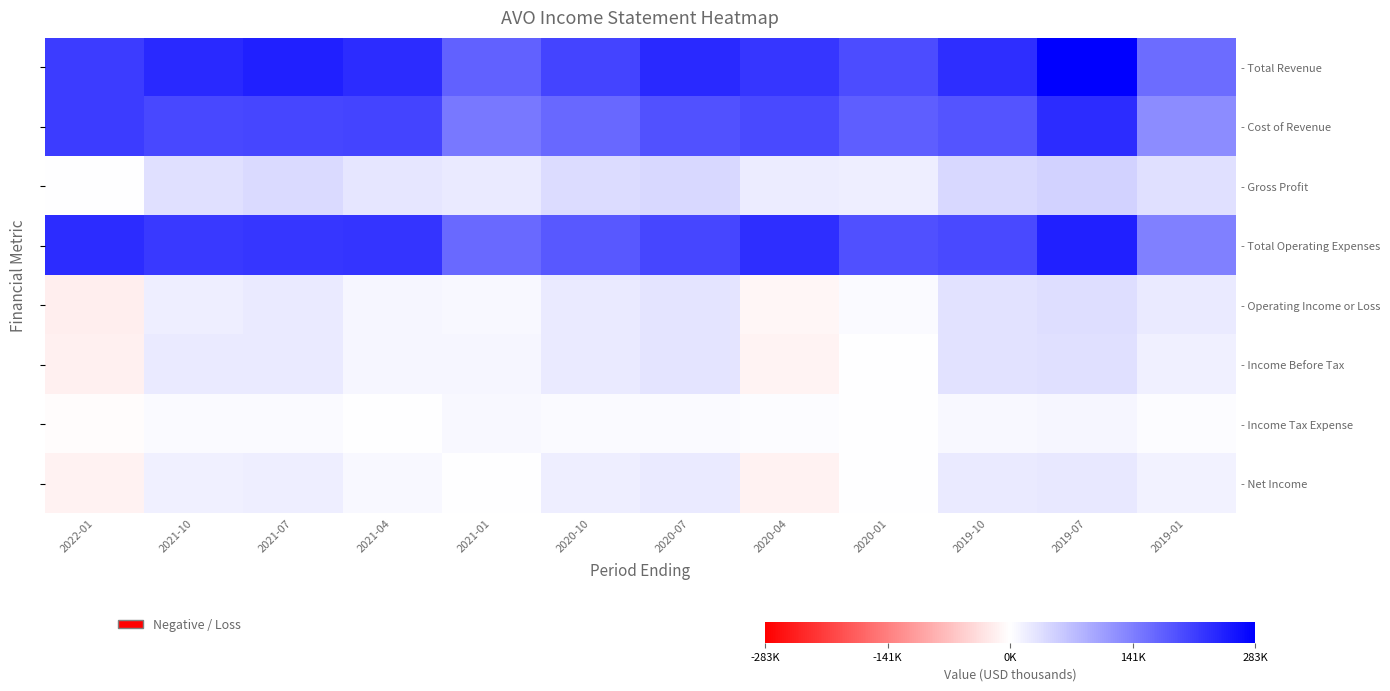

Which series changed the most between 2020-10 and 2019-07?

- Total Revenue